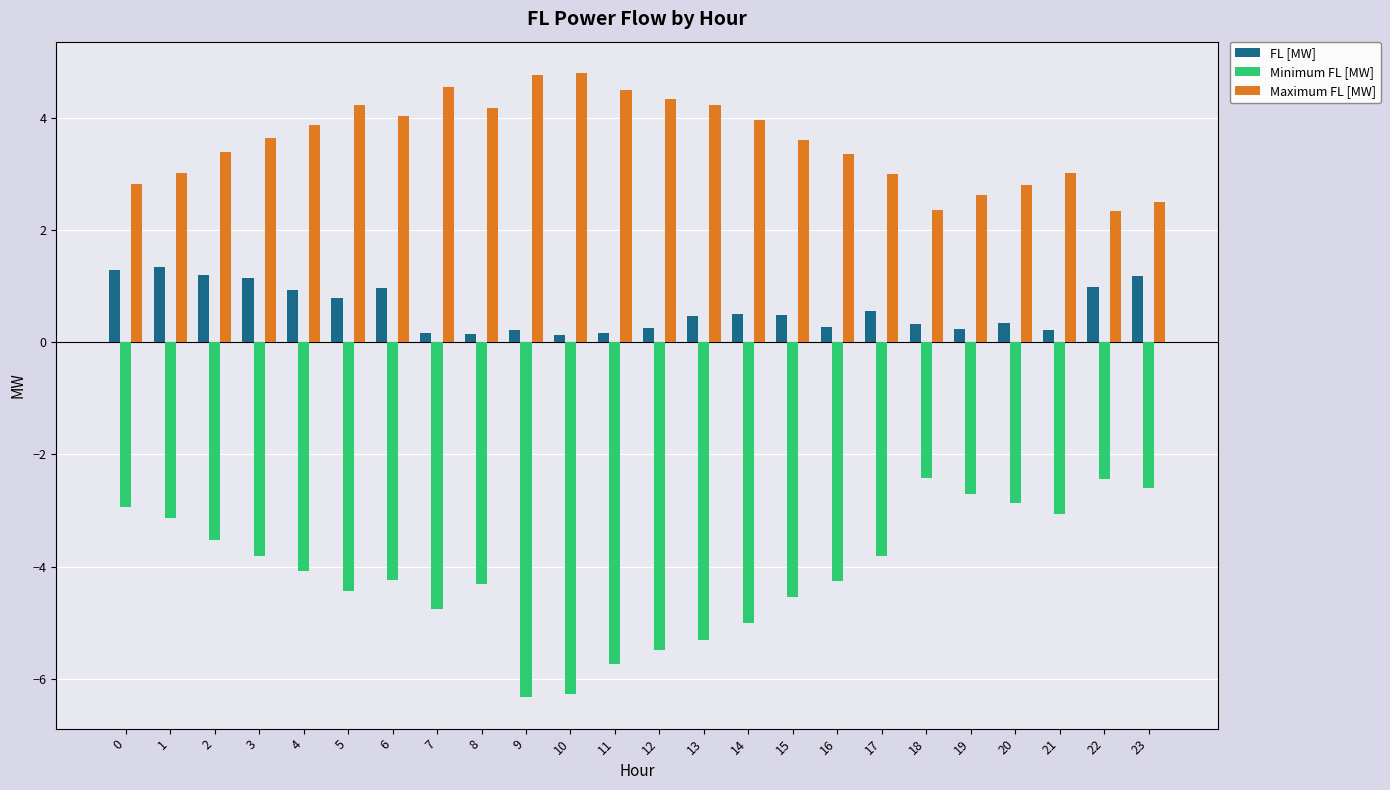

Rank the series by their average value, from lowest to highest.

Minimum FL [MW], FL [MW], Maximum FL [MW]